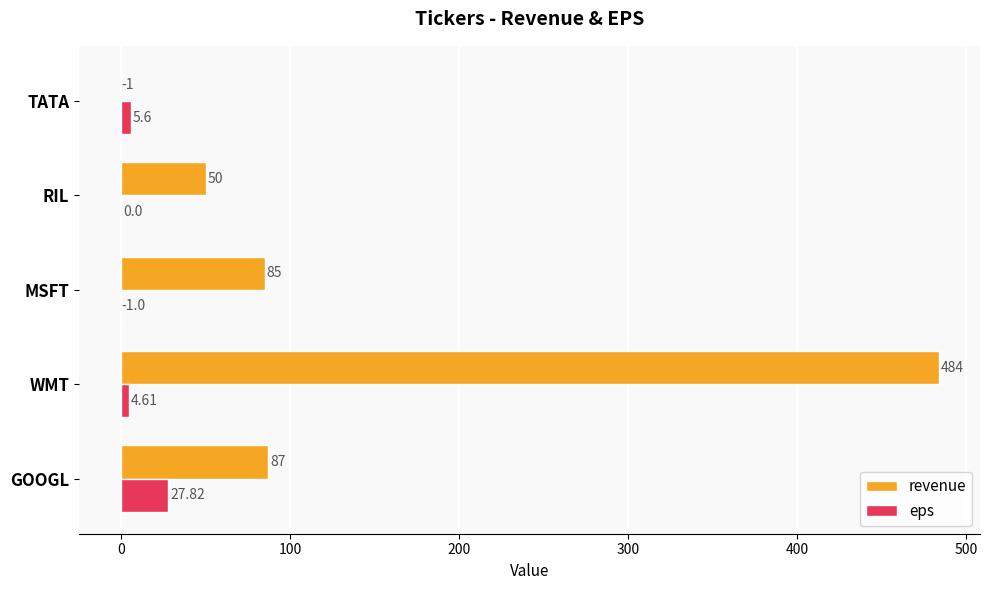

Is the value of revenue at TATA greater than the value of eps at GOOGL?

No